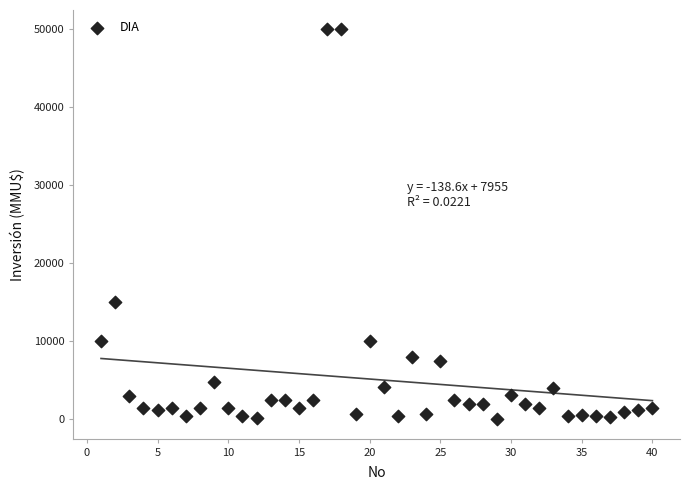

What Y value in the scatter plot is closest to 25019?

15000